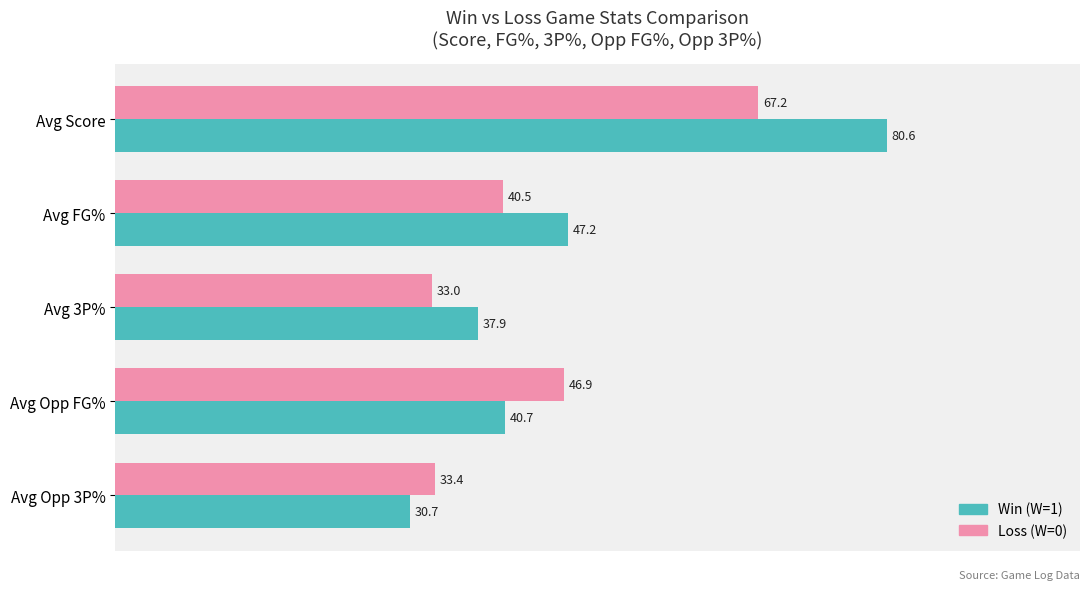

What is the minimum value shown in the chart?

30.7